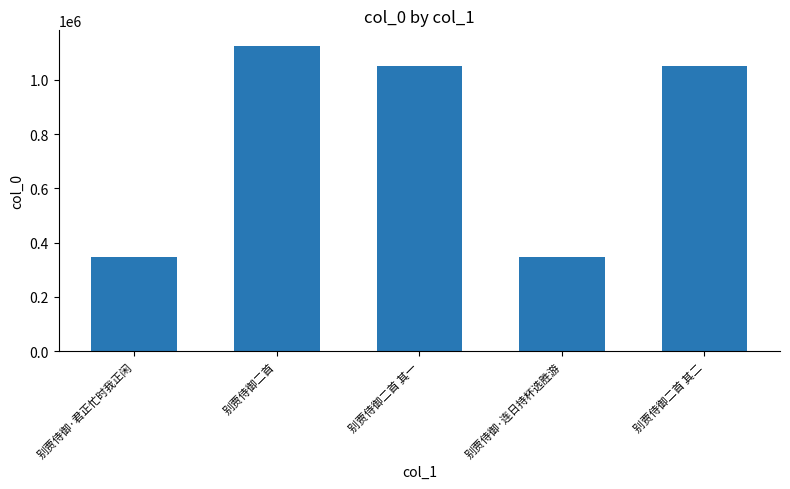

Between 别贾侍御二首 and 别贾侍御二首 其一, which is larger?

别贾侍御二首